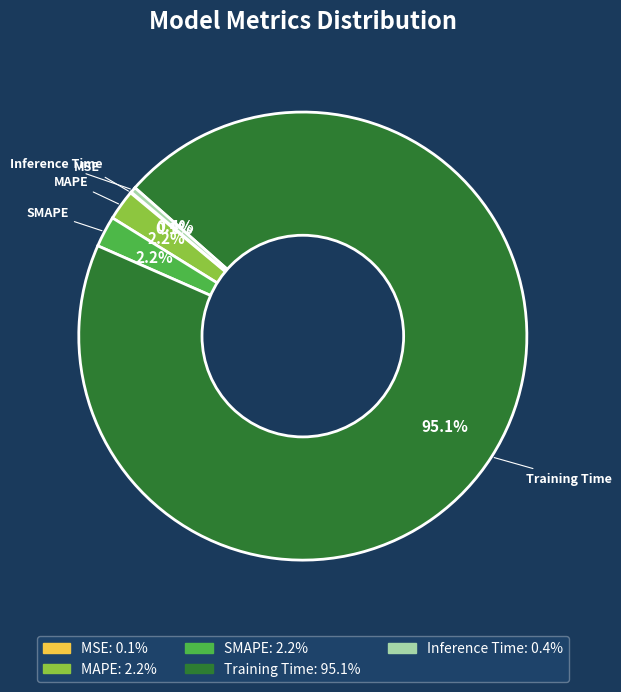

To the nearest percent, what is the average slice percentage?

20%